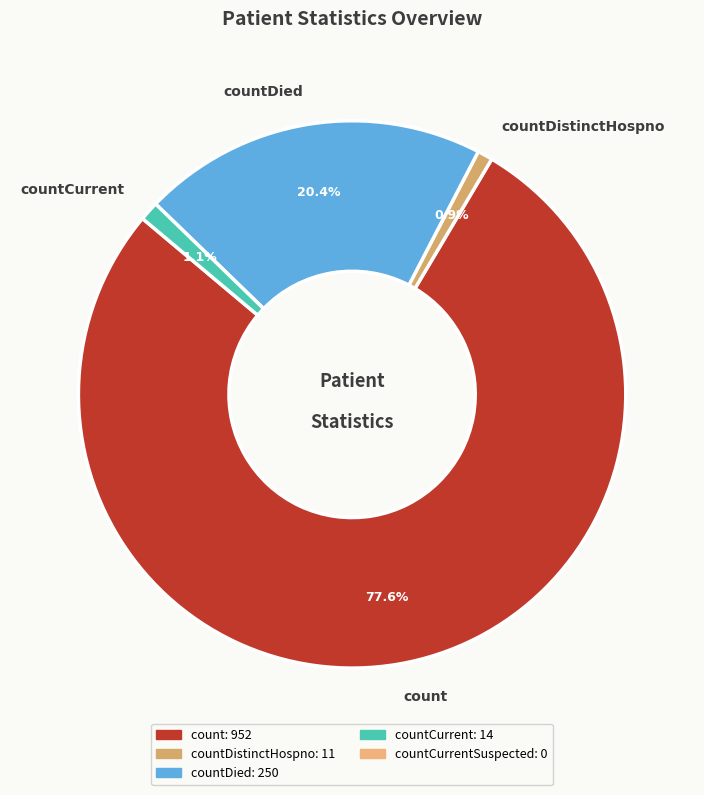

What is the largest slice in the pie chart?

count